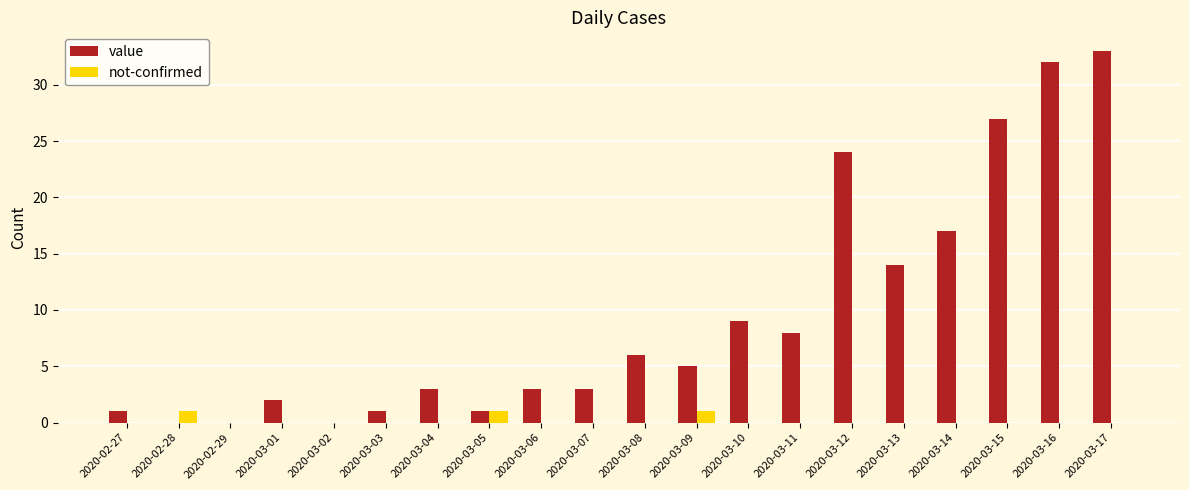

Which series has the largest total across all categories?

value